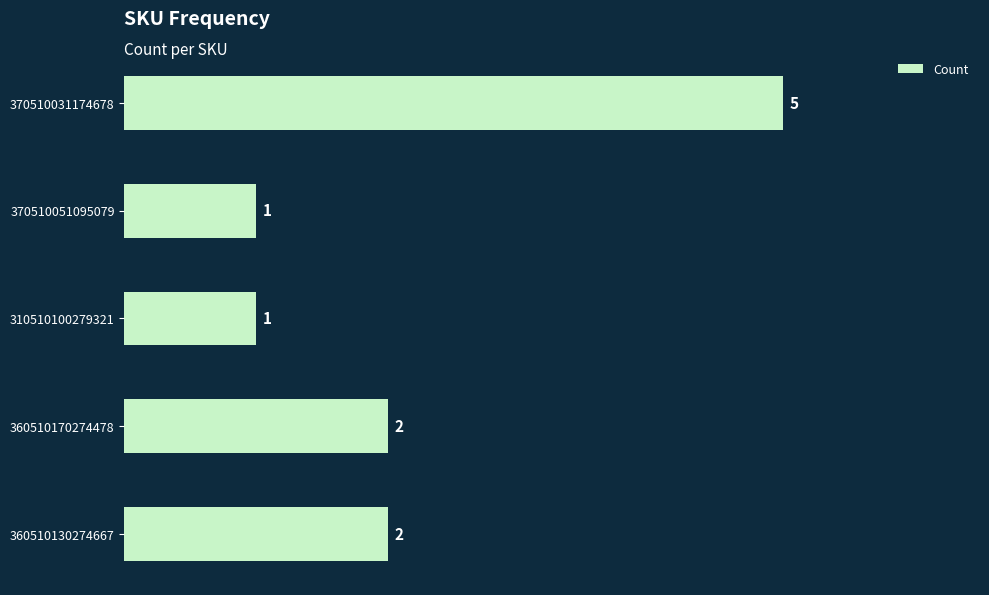

Count the number of data series in this chart.

1